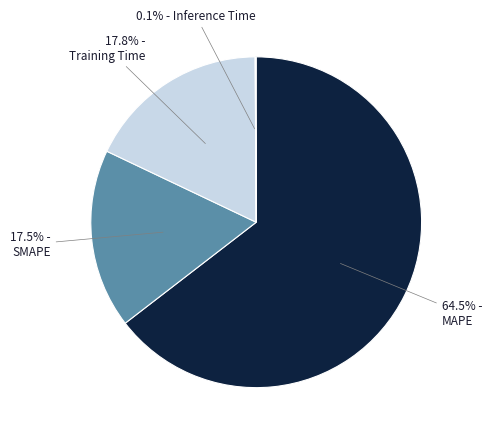

Which slice represents more than half of the pie?

MAPE